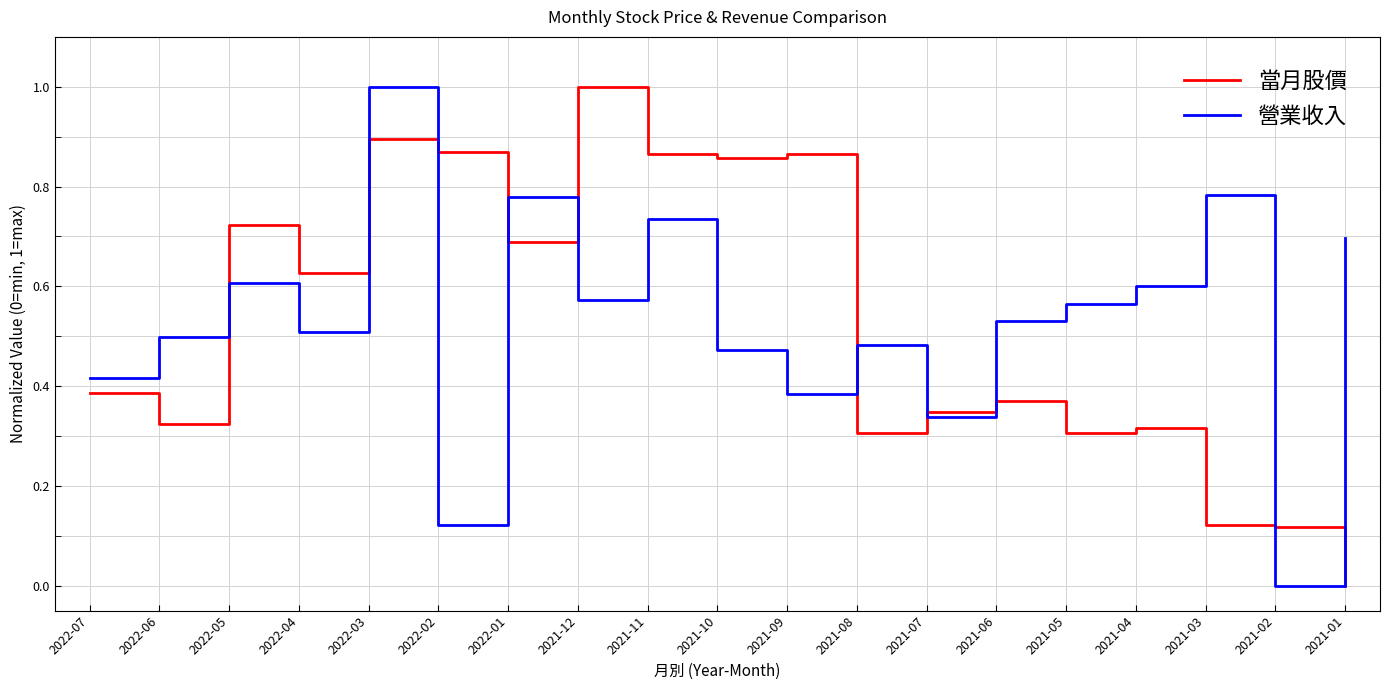

At 2022-03, list the series in order from smallest to largest.

當月股價, 營業收入